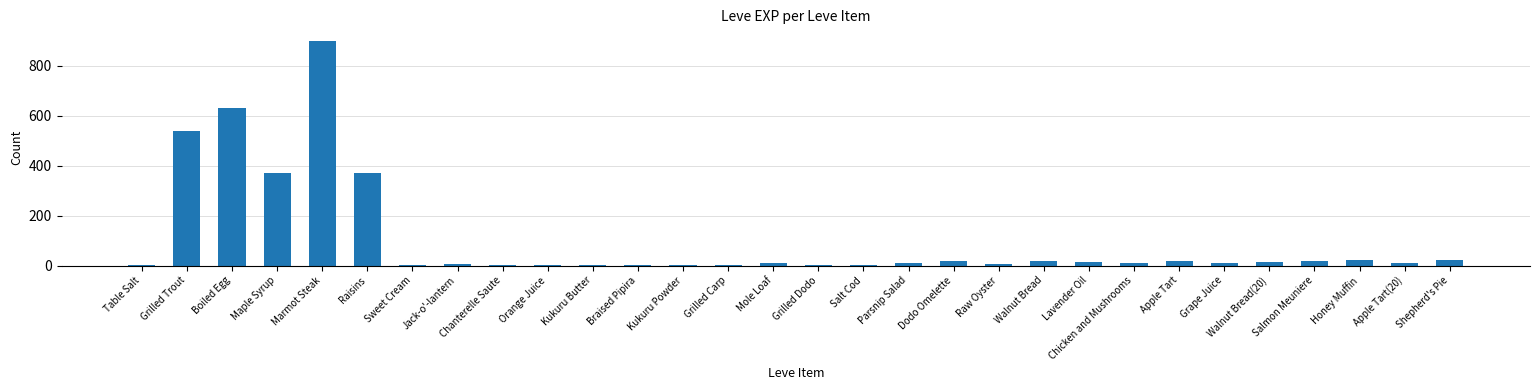

What is the sum of all values?

3040